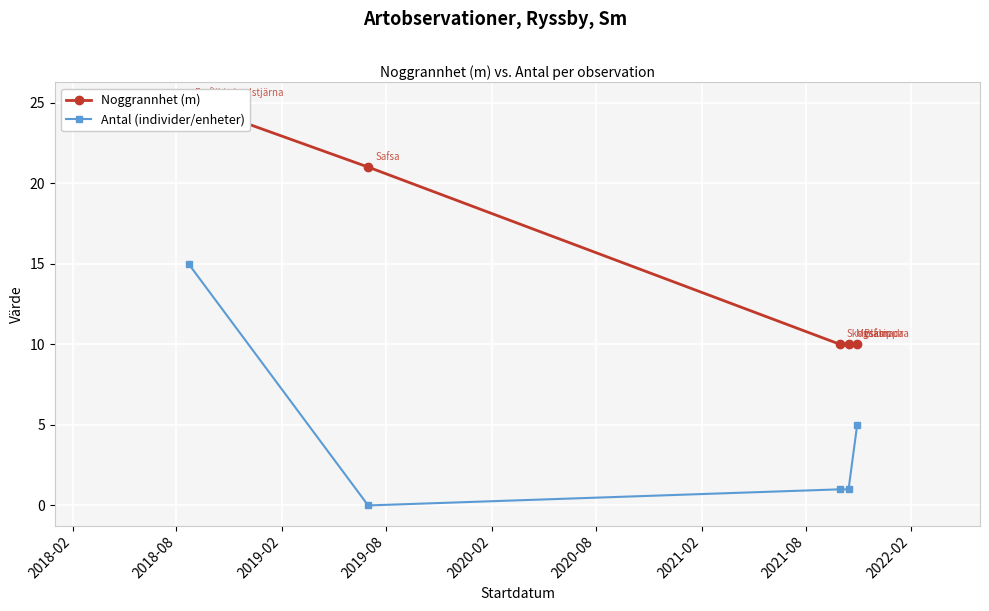

True or false: Noggrannhet (m) has more than 2 points higher than both neighbors.

False